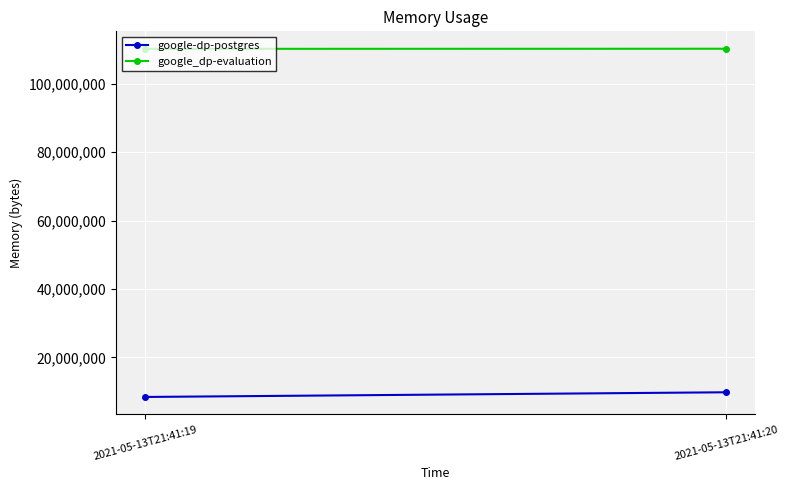

Reading left to right, list all the values displayed in this chart.

google-dp-postgres: 8458240	9826304
google_dp-evaluation: 110215168	110247936